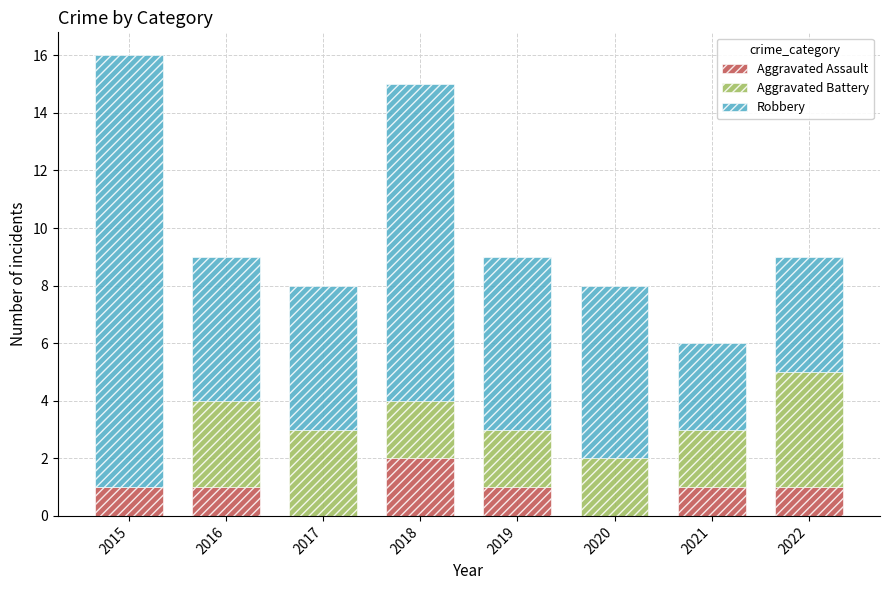

Reading right to left, transcribe the values for Aggravated Assault.

2022=1	2021=1	2020=0	2019=1	2018=2	2017=0	2016=1	2015=1